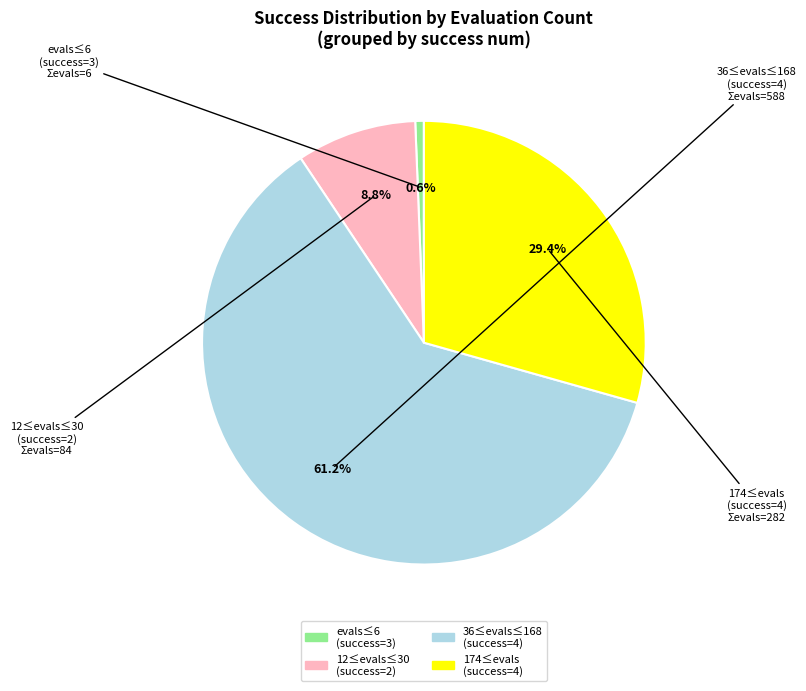

Does any single category account for the majority?

Yes